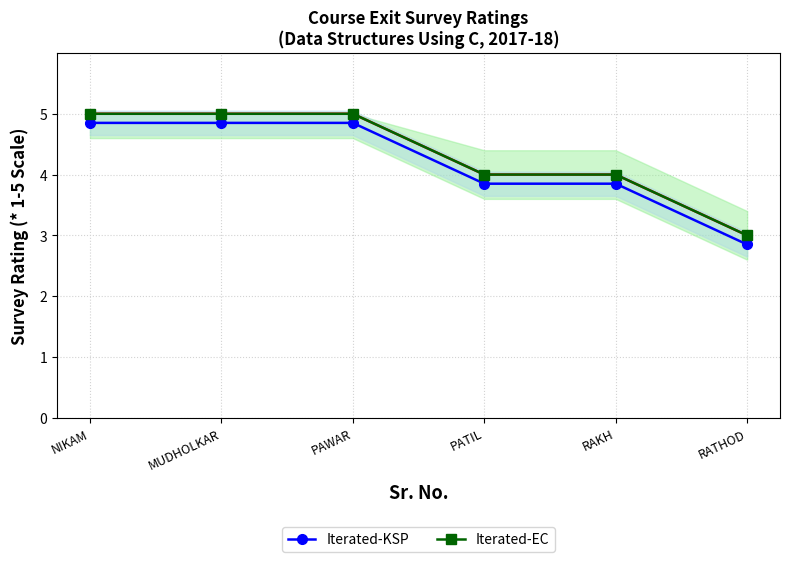

What is the difference between the highest and lowest values at PAWAR?

0.2